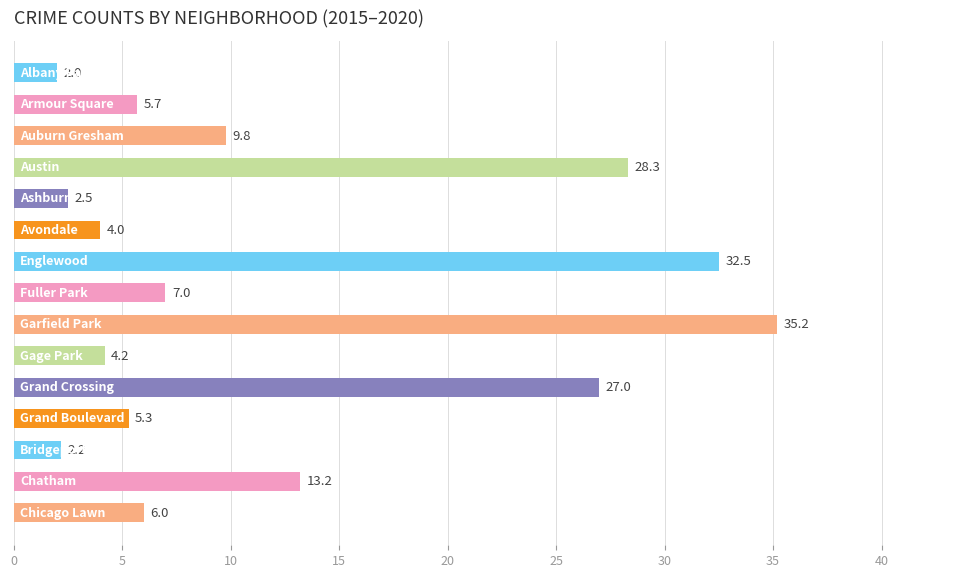

Reading top to bottom, transcribe all the data shown in this chart.

2.0	5.7	9.8	28.3	2.5	4.0	32.5	7.0	35.2	4.2	27.0	5.3	2.2	13.2	6.0